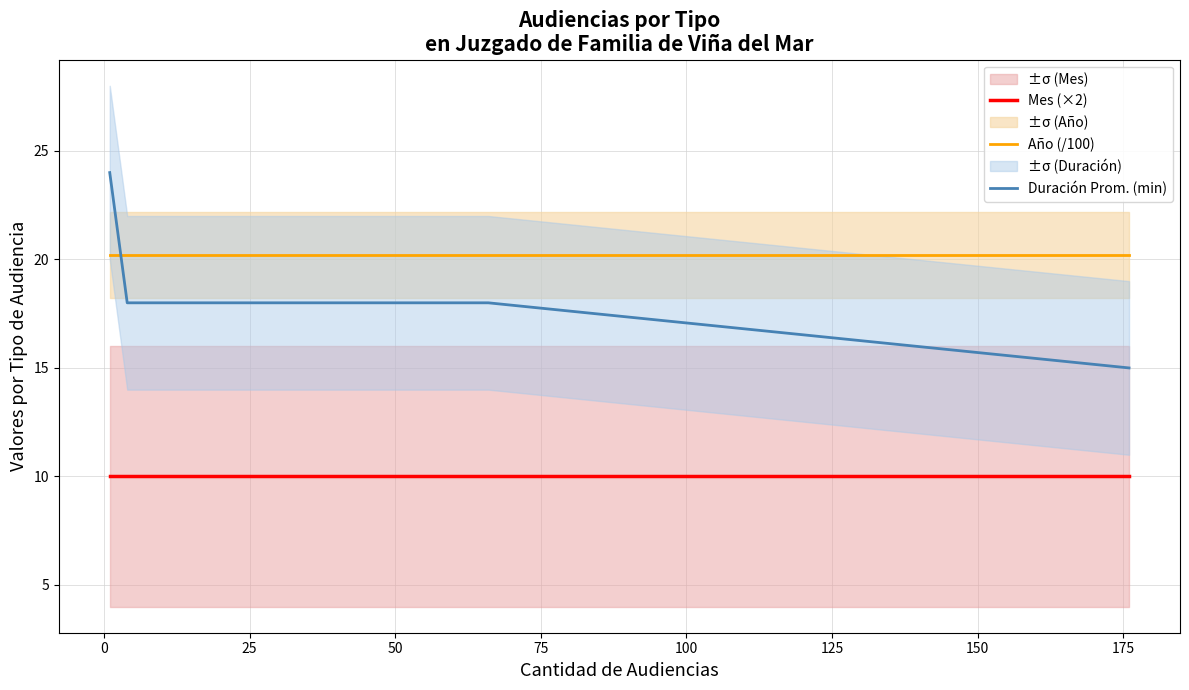

What is the value of the Duración Prom. (min) point at the 5th from the left?

15.0